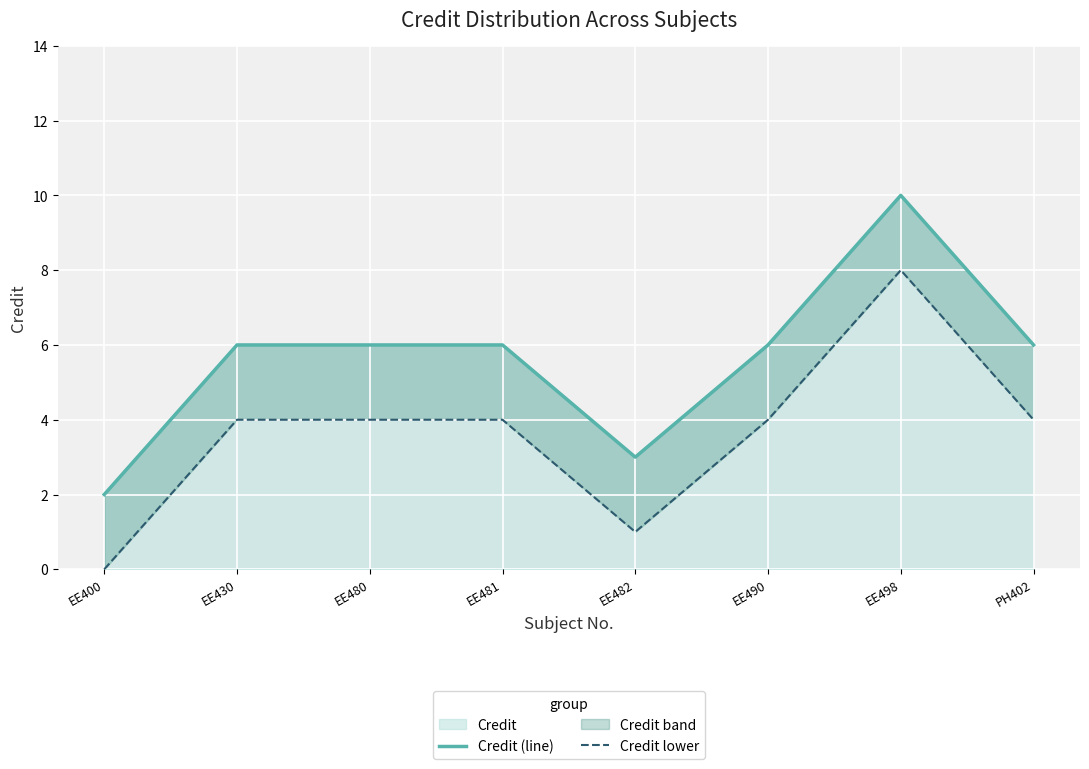

True or false: Credit (line) and Credit lower cross at least once.

False